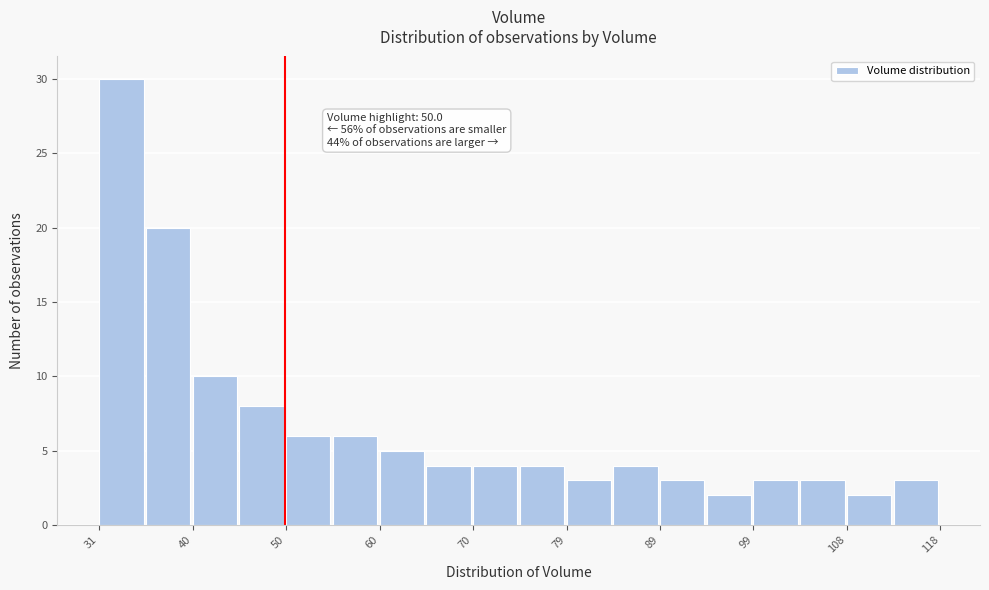

Over which range of the x-axis is the bar tallest?

31 to 36